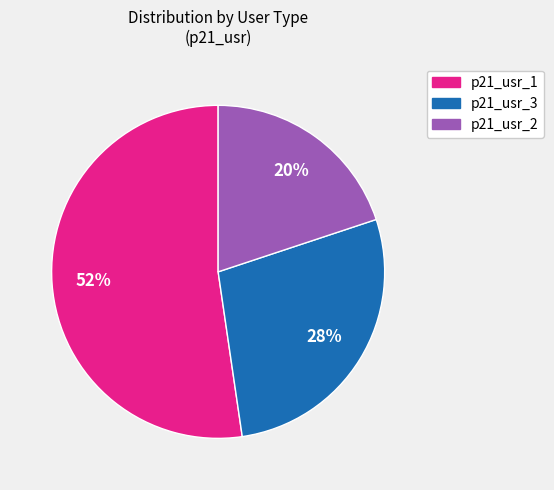

How many slices are in this pie chart?

3